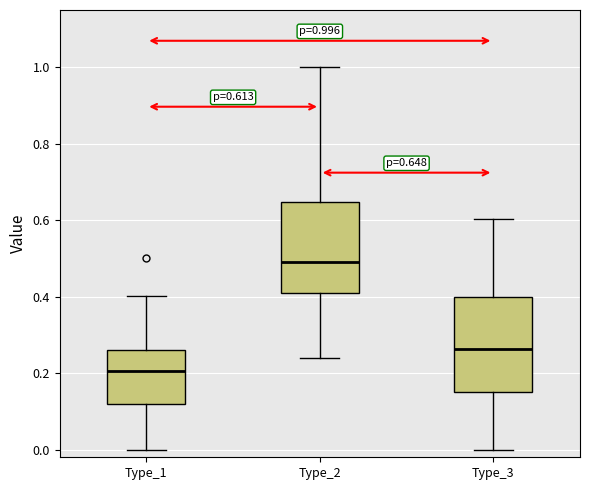

Which box's median line is the highest?

Type_2